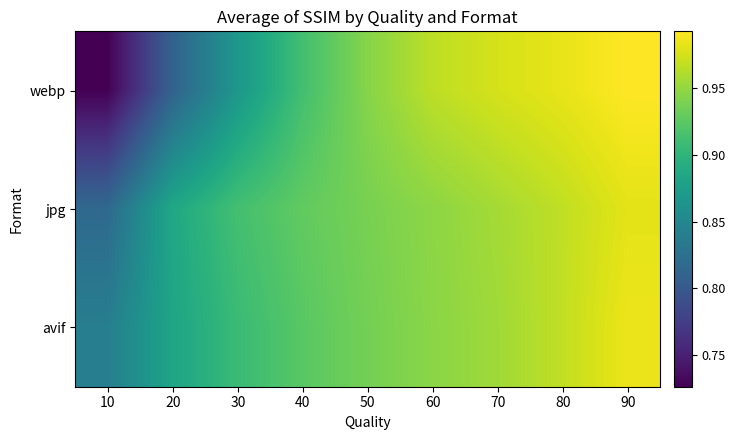

Reading left to right, extract all data points from this chart.

webp: 10=0.7	20=0.8	30=0.9	40=0.9	50=0.9	60=1.0	70=1.0	80=1.0	90=1.0
jpg: 10=0.8	20=0.9	30=0.9	40=0.9	50=0.9	60=0.9	70=1.0	80=1.0	90=1.0
avif: 10=0.8	20=0.9	30=0.9	40=0.9	50=0.9	60=0.9	70=1.0	80=1.0	90=1.0